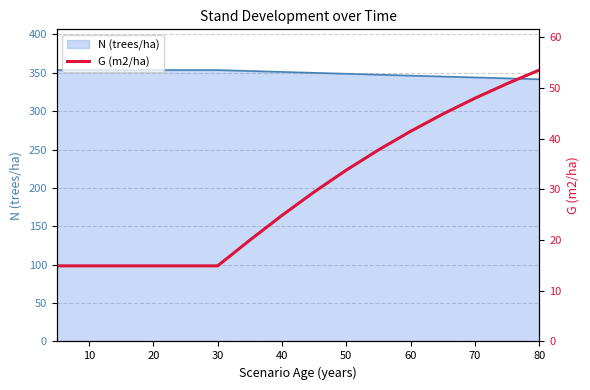

True or false: N (trees/ha) has a value of 153.9 at 20.

False